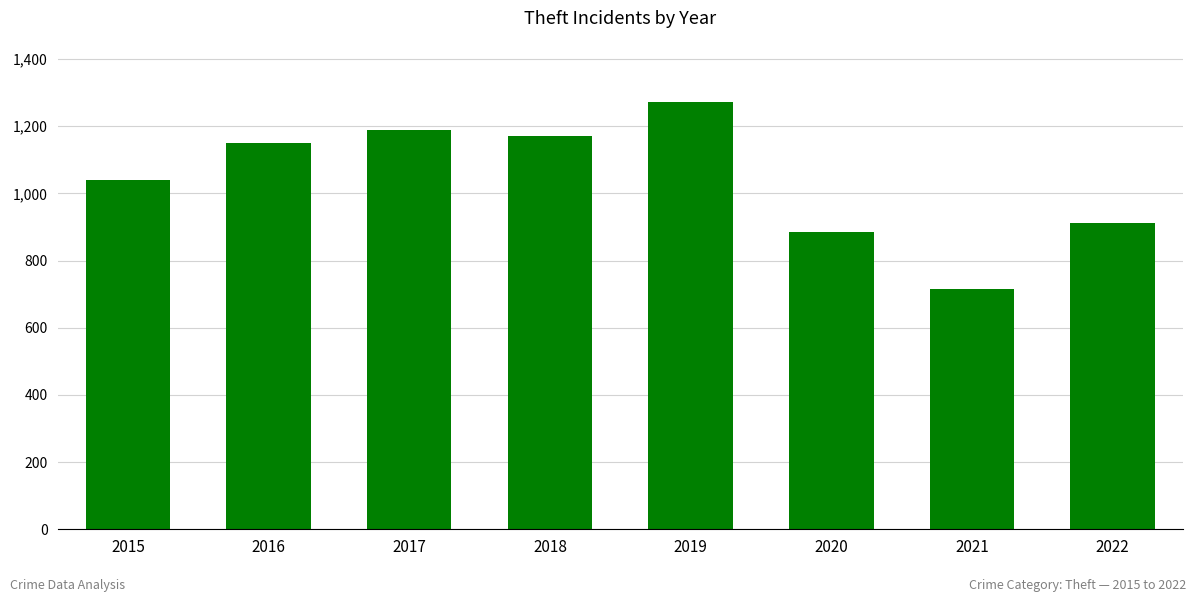

What is the value of the 1st bar from the left?

1041